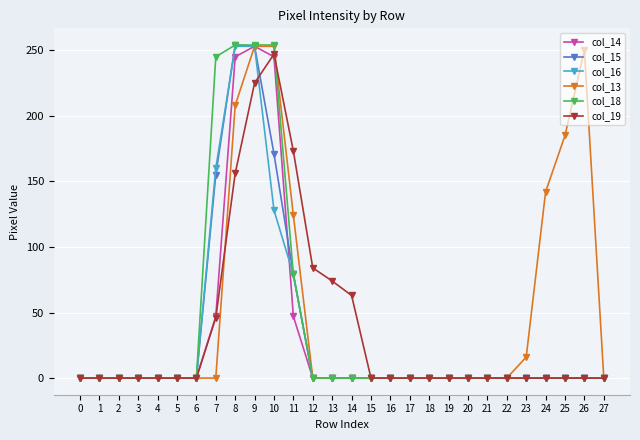

What is the value of the col_13 point at the 27th from the left?

250